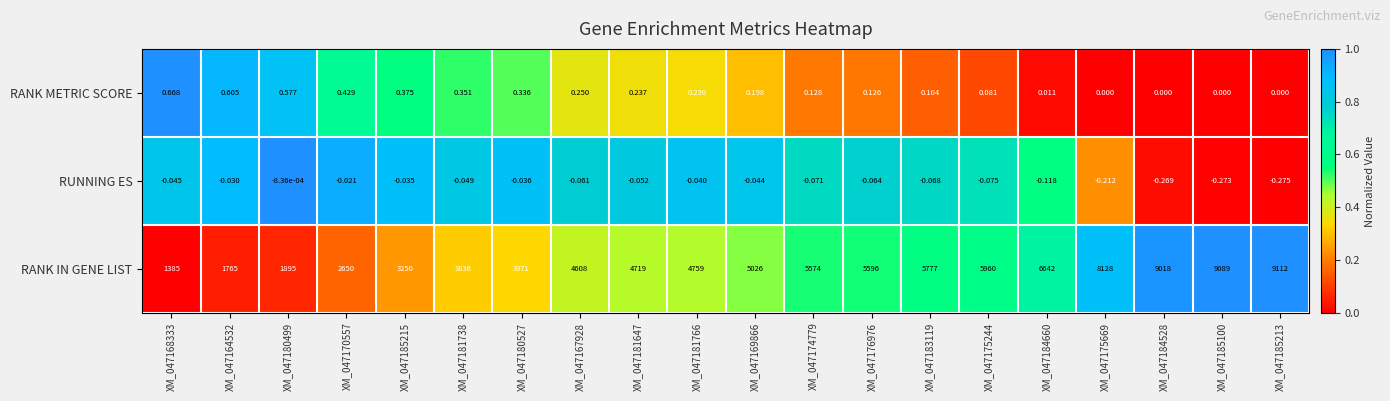

Rank the series at XM_047169866 from lowest to highest value.

RUNNING ES, RANK METRIC SCORE, RANK IN GENE LIST